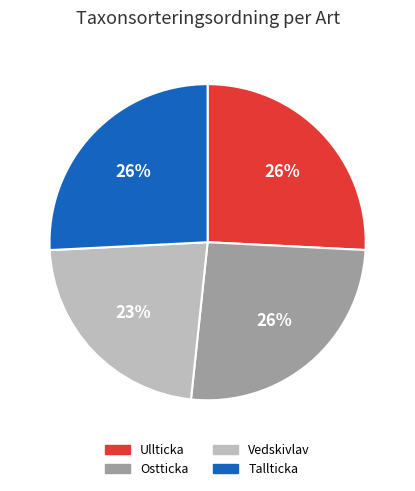

Is there a majority slice in this chart?

No